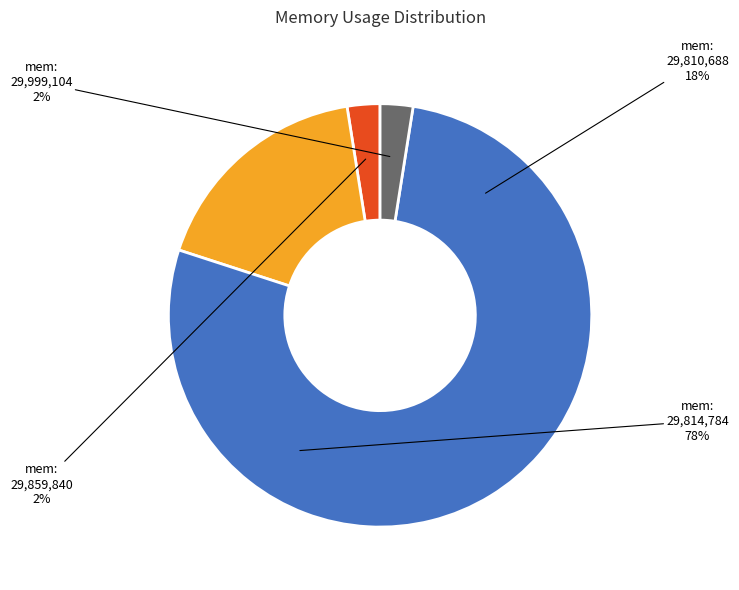

The 6 slice represents 11% of the pie. True or false?

False